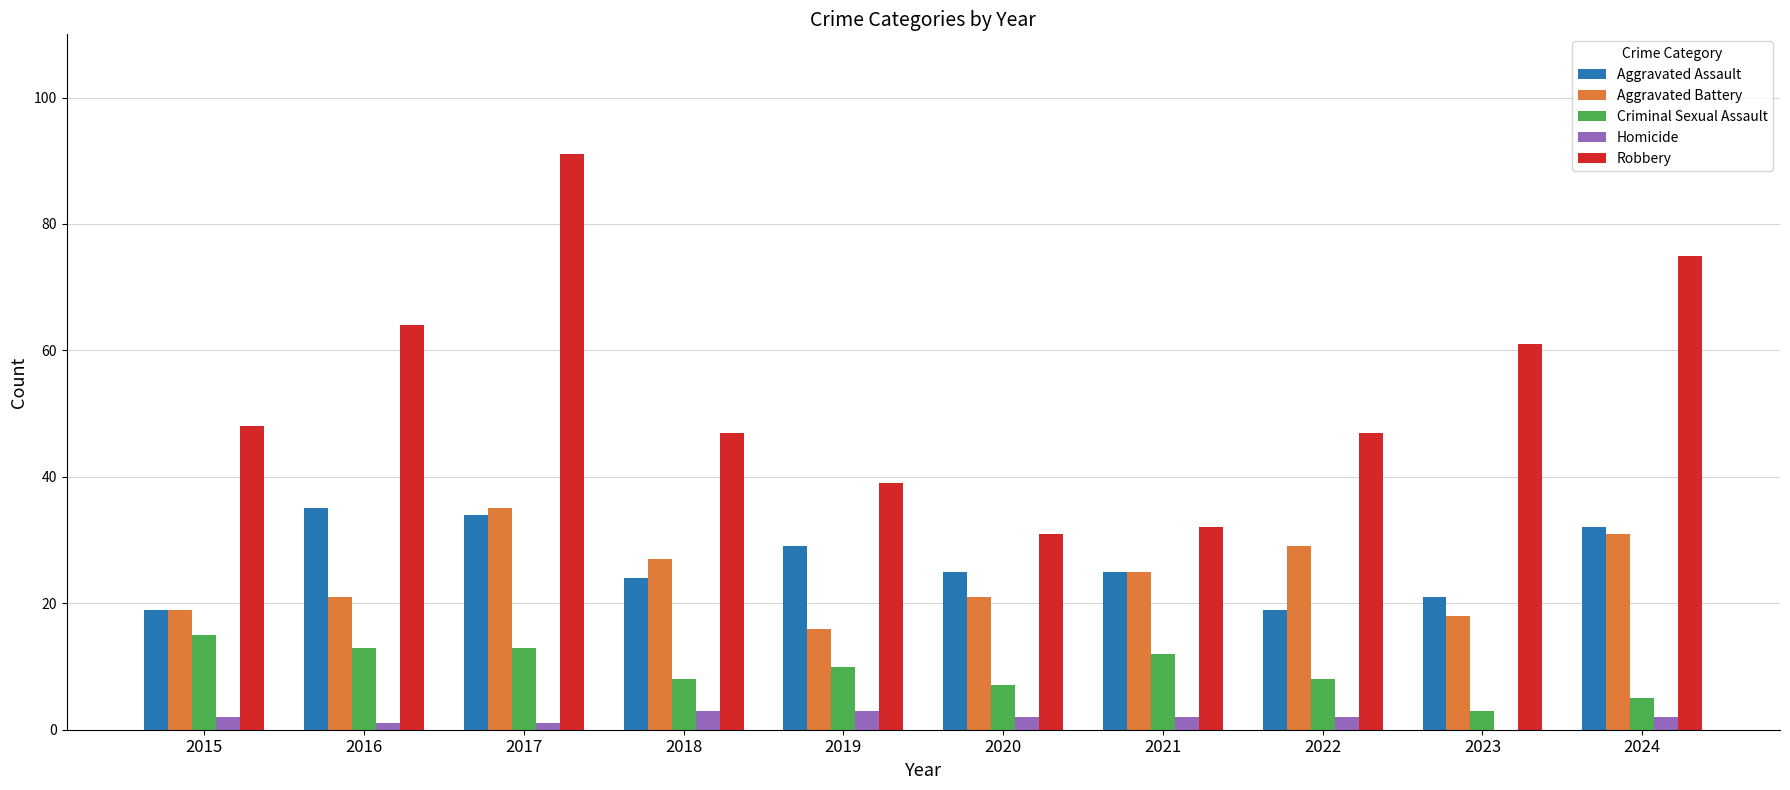

The Aggravated Assault series shows 25 at 2021. True or false?

True